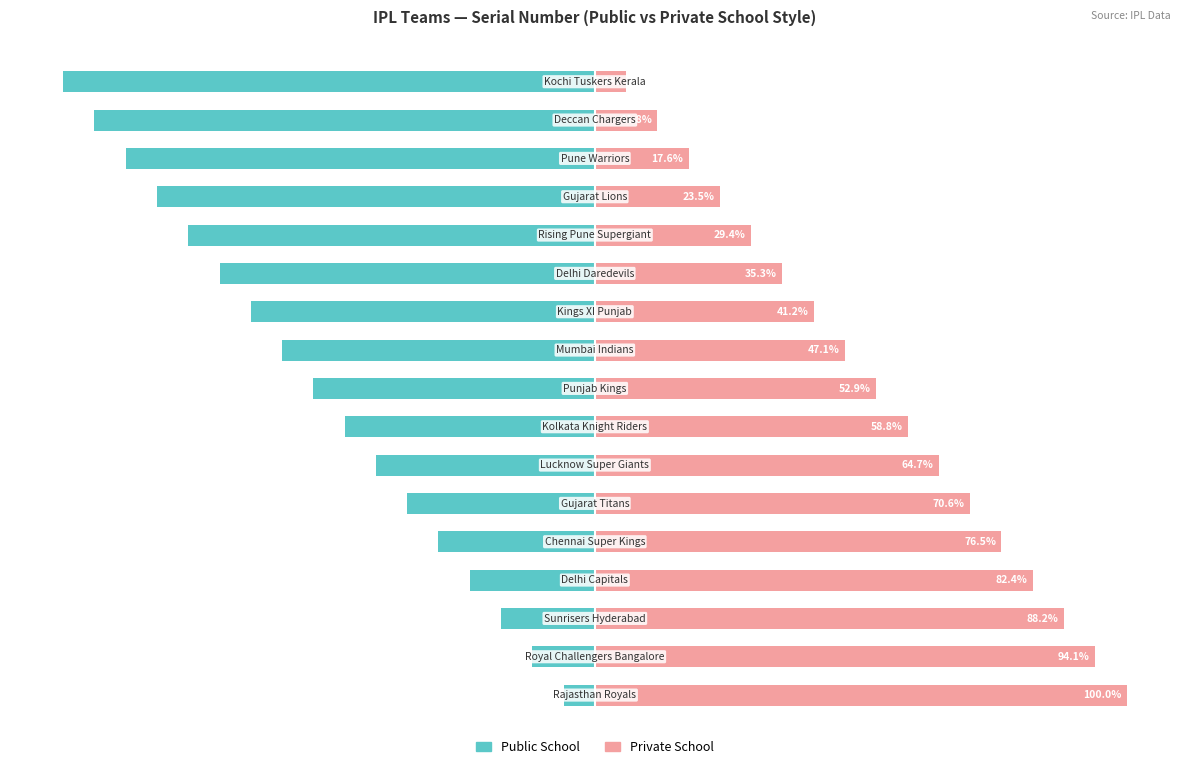

What is the difference between the maximum and minimum values in the Private School series?

94.1